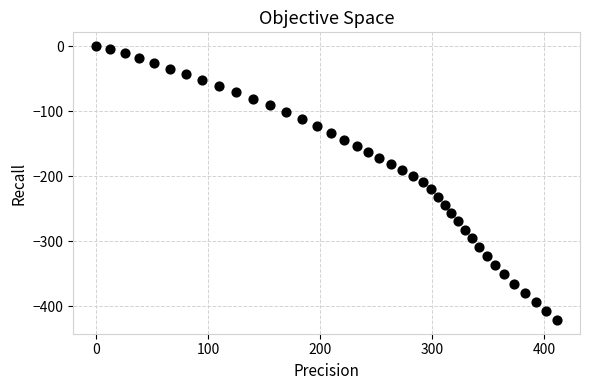

What is the range of Y values (max minus min)?

421.0